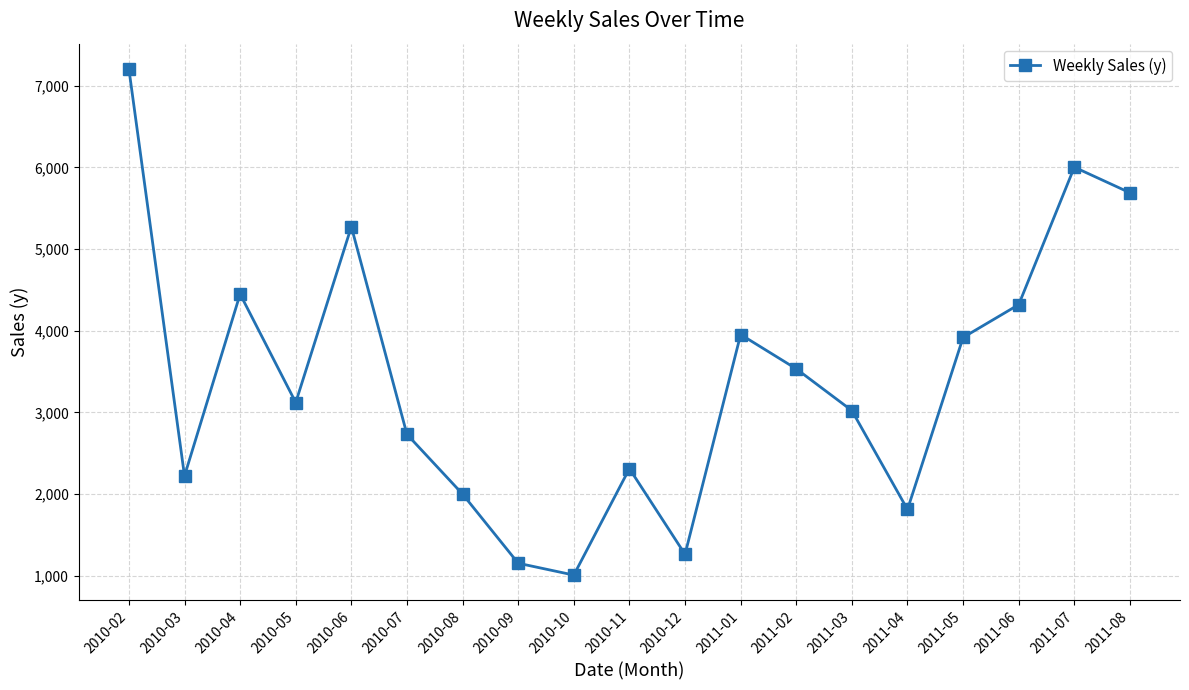

What is the greatest value displayed?

7204